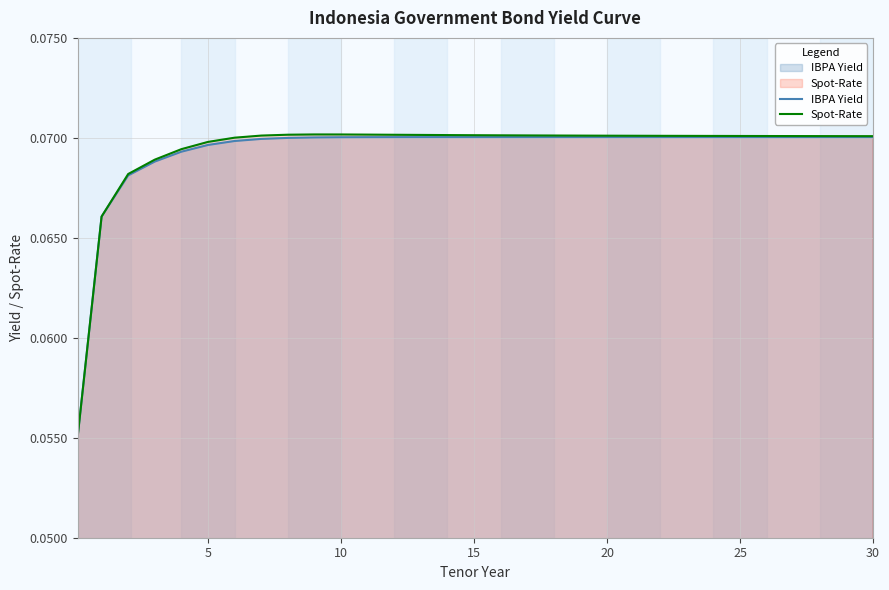

Reading right to left, what are all the values shown in this chart?

IBPA Yield: 0.1	0.1	0.1	0.1	0.1	0.1	0.1	0.1	0.1	0.1	0.1	0.1	0.1	0.1	0.1	0.1	0.1	0.1	0.1	0.1	0.1	0.1	0.1	0.1	0.1	0.1	0.1	0.1	0.1	0.1	0.1
Spot-Rate: 0.1	0.1	0.1	0.1	0.1	0.1	0.1	0.1	0.1	0.1	0.1	0.1	0.1	0.1	0.1	0.1	0.1	0.1	0.1	0.1	0.1	0.1	0.1	0.1	0.1	0.1	0.1	0.1	0.1	0.1	0.1